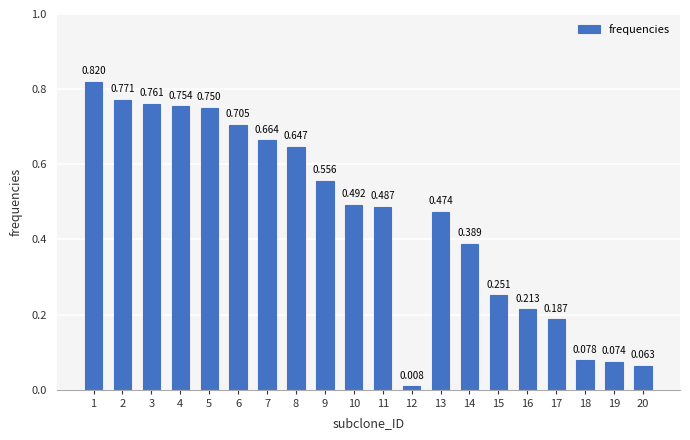

Reading left to right, list all the values displayed in this chart.

0.8	0.8	0.8	0.8	0.8	0.7	0.7	0.6	0.6	0.5	0.5	0.0	0.5	0.4	0.3	0.2	0.2	0.1	0.1	0.1